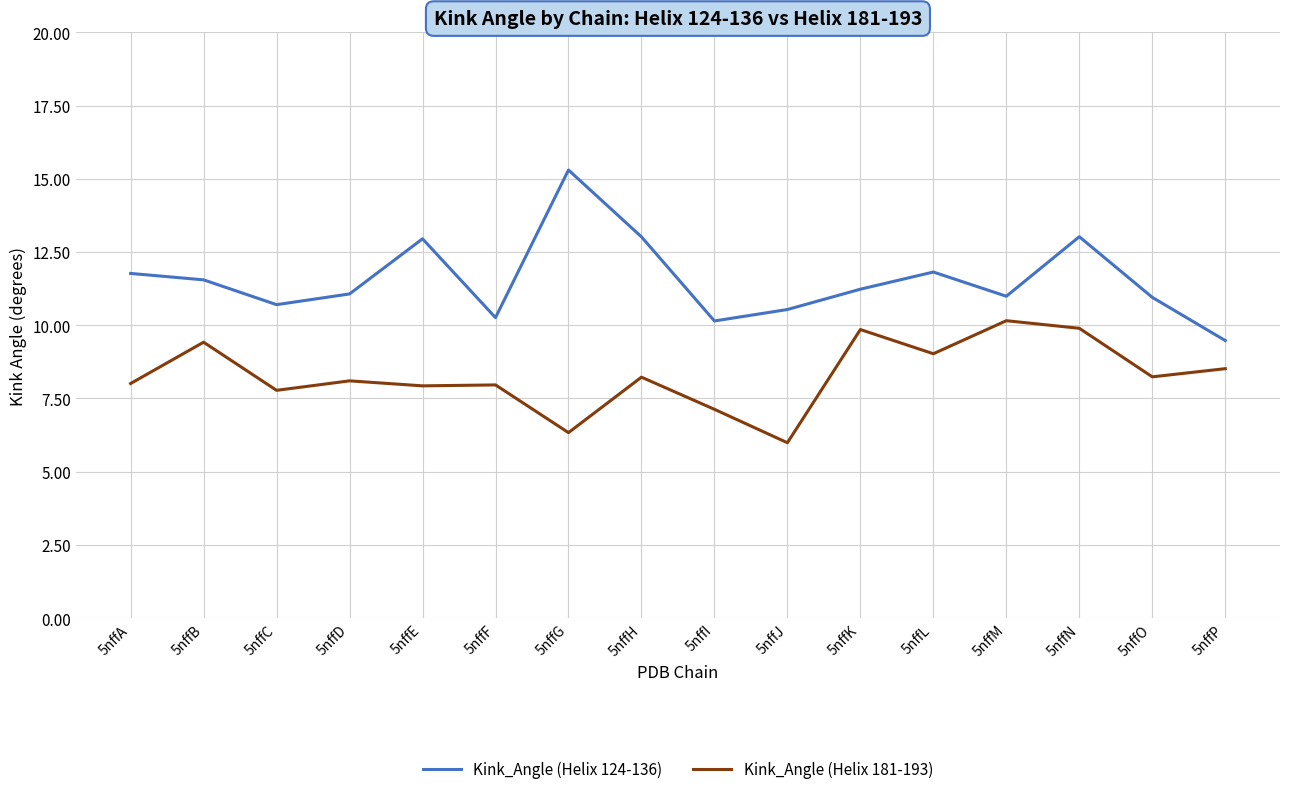

What is the approximate value of Kink_Angle (Helix 181-193) at 5nffE?

7.9